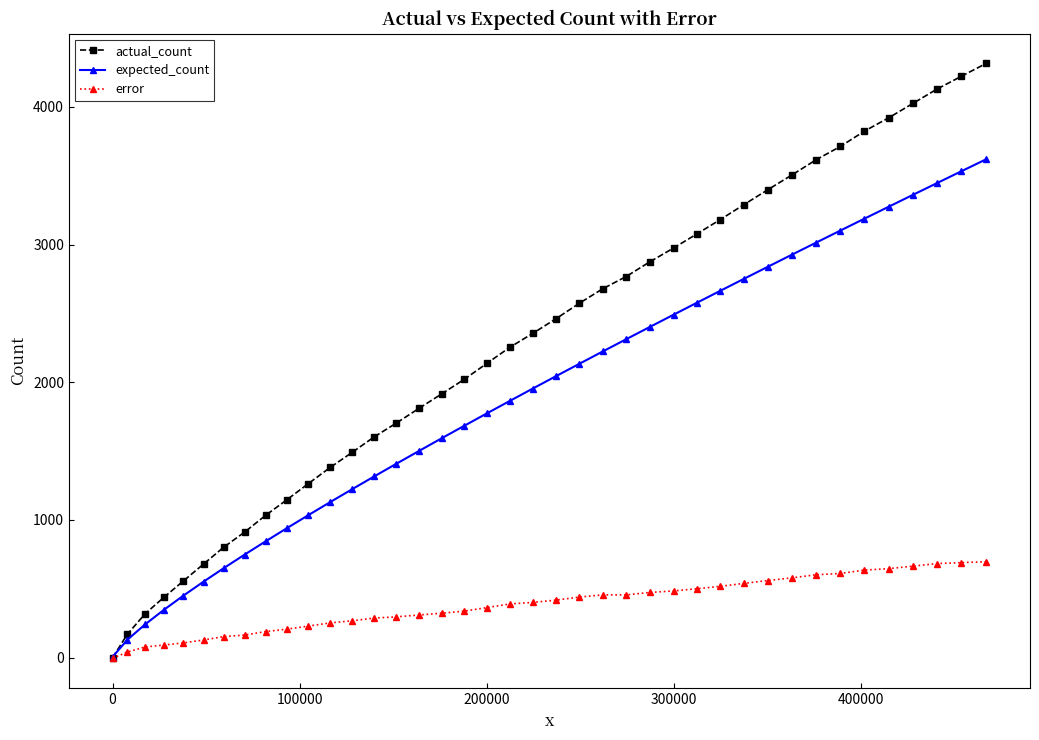

List the series in order of their peak value, lowest first.

error, expected_count, actual_count